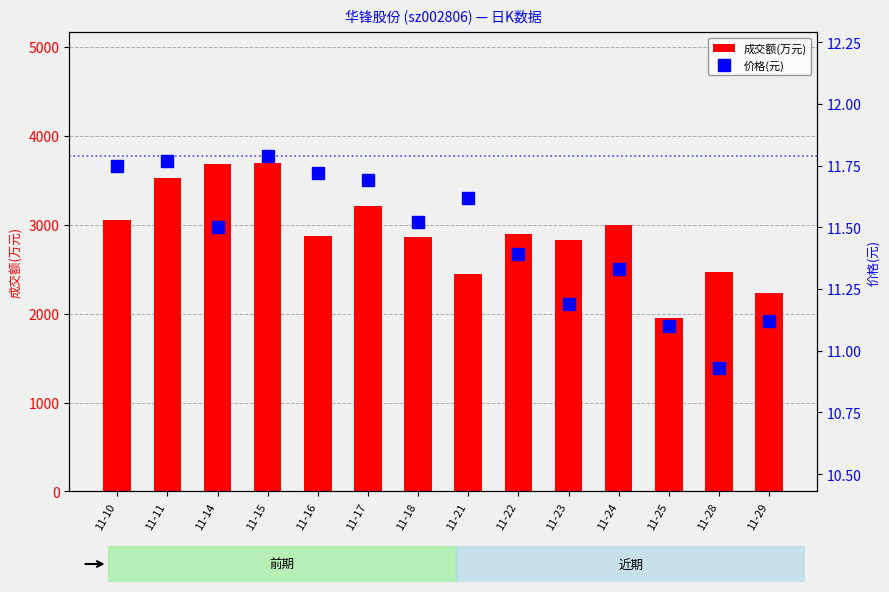

Reading left to right, list all the values displayed in this chart.

成交额(万元): 11-10=3051.0	11-11=3530.0	11-14=3684.0	11-15=3689.0	11-16=2873.0	11-17=3212.0	11-18=2859.0	11-21=2446.0	11-22=2894.0	11-23=2833.0	11-24=2996.0	11-25=1952.0	11-28=2469.0	11-29=2233.0
价格(元): 11-10=11.8	11-11=11.8	11-14=11.5	11-15=11.8	11-16=11.7	11-17=11.7	11-18=11.5	11-21=11.6	11-22=11.4	11-23=11.2	11-24=11.3	11-25=11.1	11-28=10.9	11-29=11.1